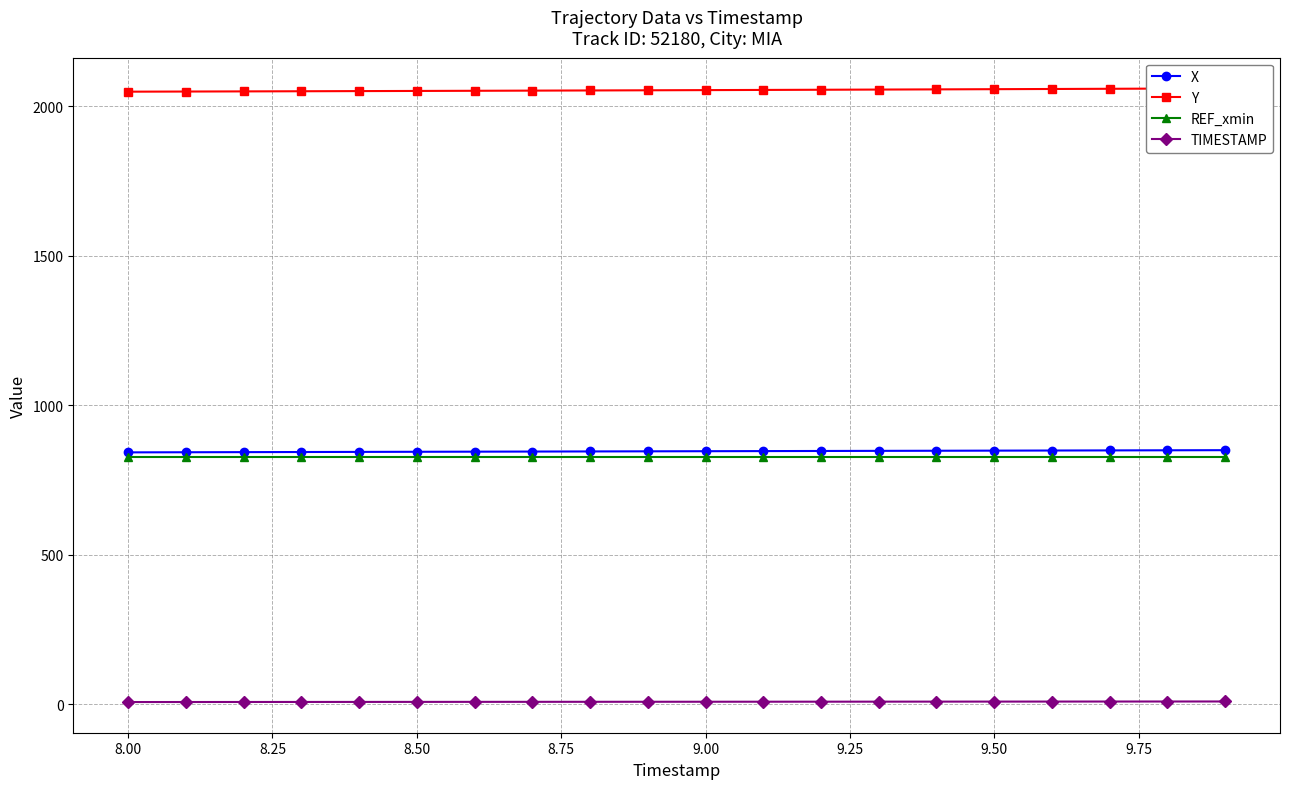

What is the lowest value of the REF_xmin series?

825.8